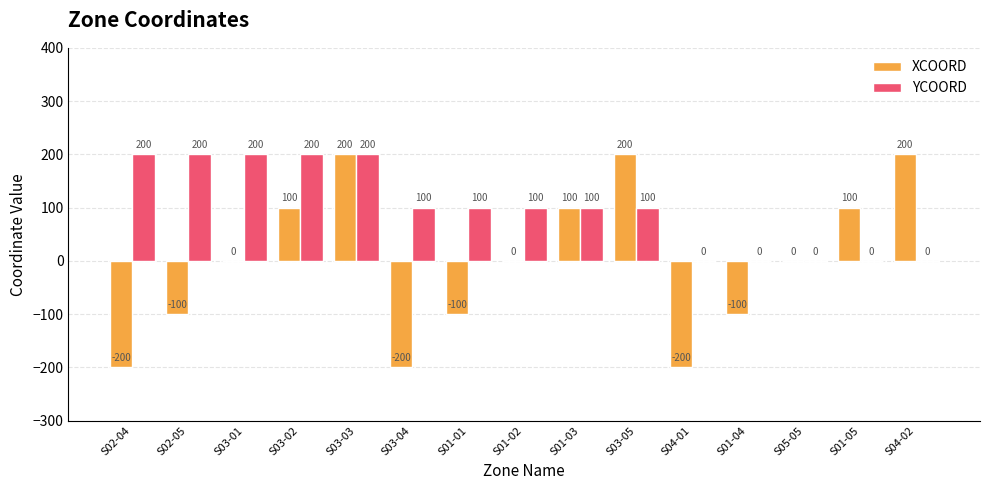

What is the total value across all series at S04-02?

200